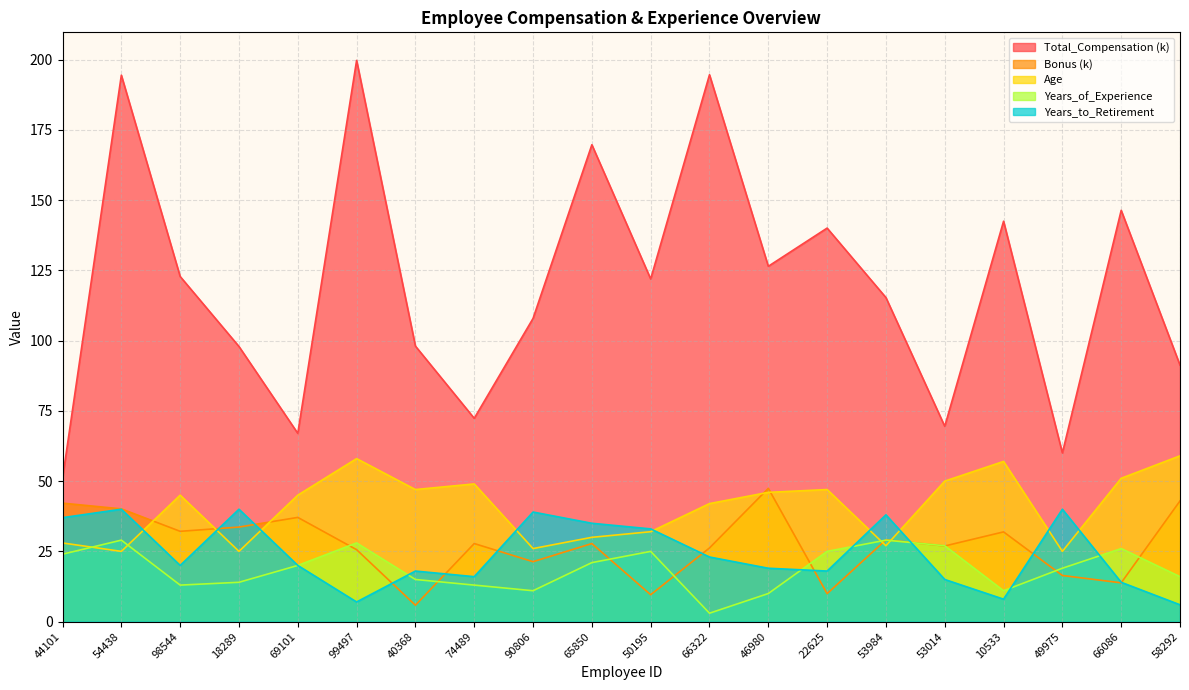

Reading right to left, what are all the values shown in this chart?

Total_Compensation: 91.3	146.3	60.0	142.5	69.5	115.3	140.0	126.4	194.6	121.9	169.7	107.9	72.3	98.0	199.7	67.0	97.9	122.8	194.4	51.0
Bonus: 43.0	13.8	16.4	31.9	26.9	29.1	10.0	47.4	26.2	9.6	27.8	21.3	27.8	5.8	25.6	37.1	33.7	32.1	40.1	42.2
Age: 59.0	51.0	25.0	57.0	50.0	27.0	47.0	46.0	42.0	32.0	30.0	26.0	49.0	47.0	58.0	45.0	25.0	45.0	25.0	28.0
Years_of_Experience: 16.0	26.0	19.0	11.0	27.0	29.0	25.0	10.0	3.0	25.0	21.0	11.0	13.0	15.0	28.0	20.0	14.0	13.0	29.0	24.0
Years_to_Retirement: 6.0	14.0	40.0	8.0	15.0	38.0	18.0	19.0	23.0	33.0	35.0	39.0	16.0	18.0	7.0	20.0	40.0	20.0	40.0	37.0